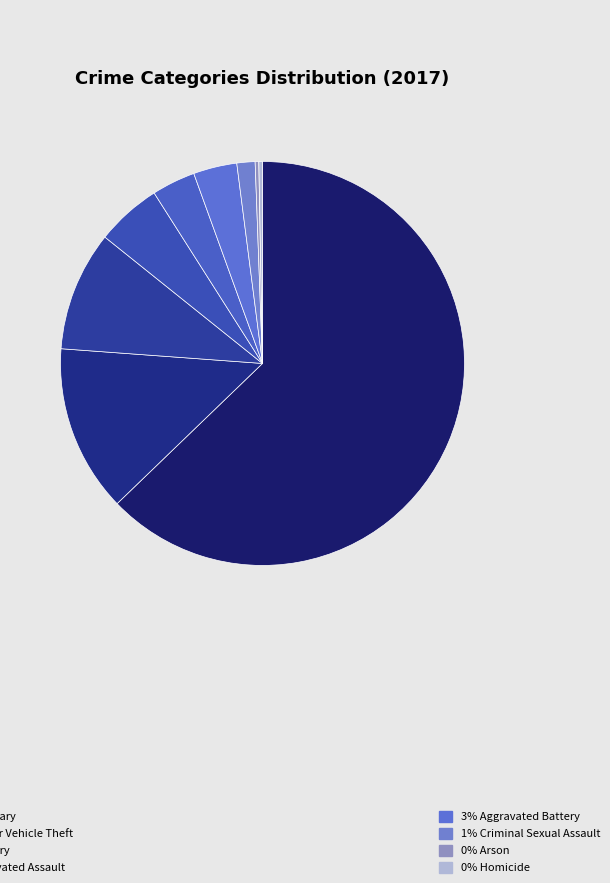

Count the number of slices in the pie.

9